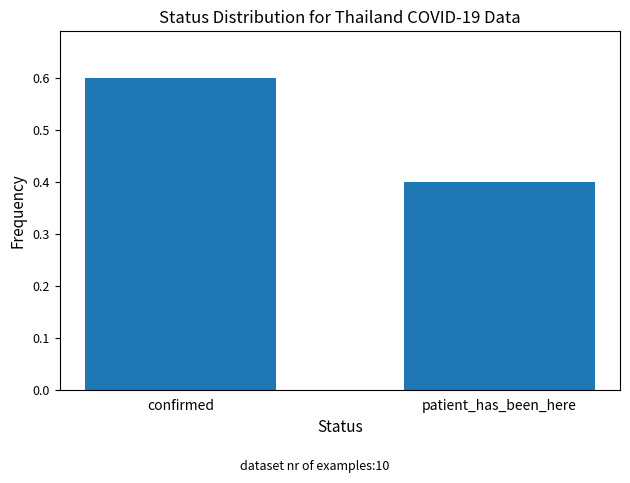

At which category does the chart reach its peak across all series?

confirmed